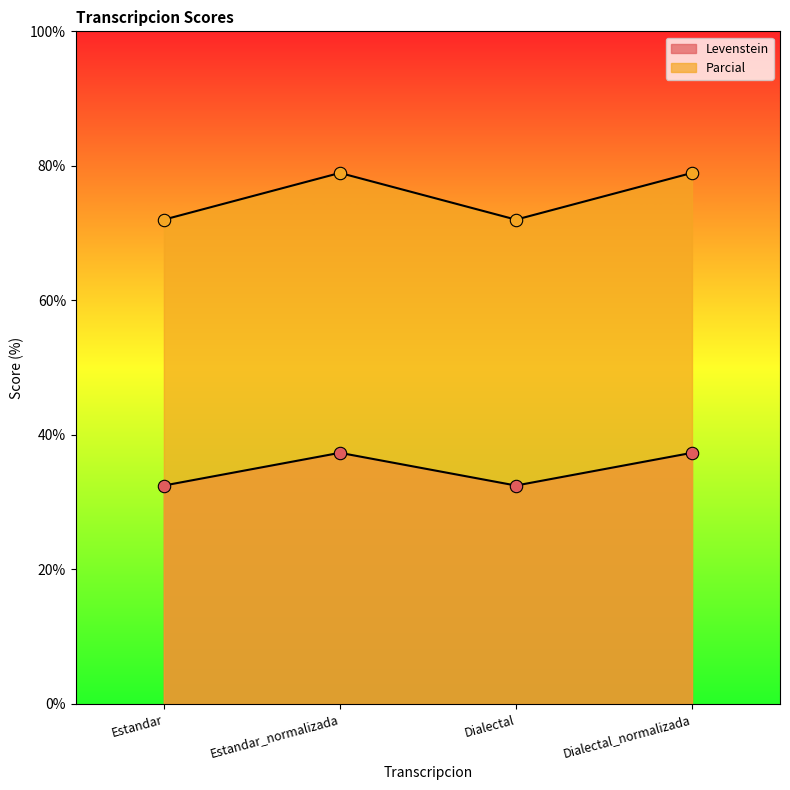

What are all the series names shown in the legend?

Levenstein, Parcial